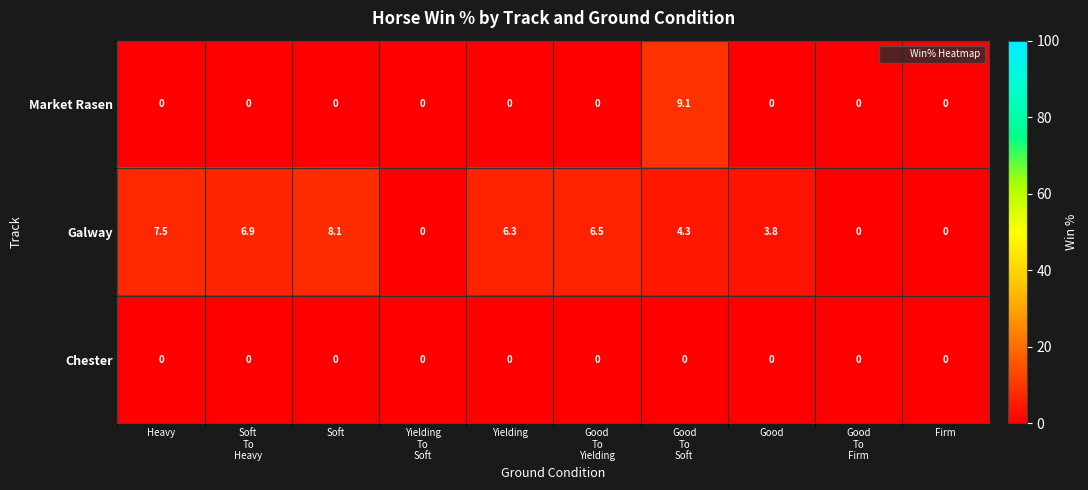

Is it true that Galway equals 8.1 at Soft?

True